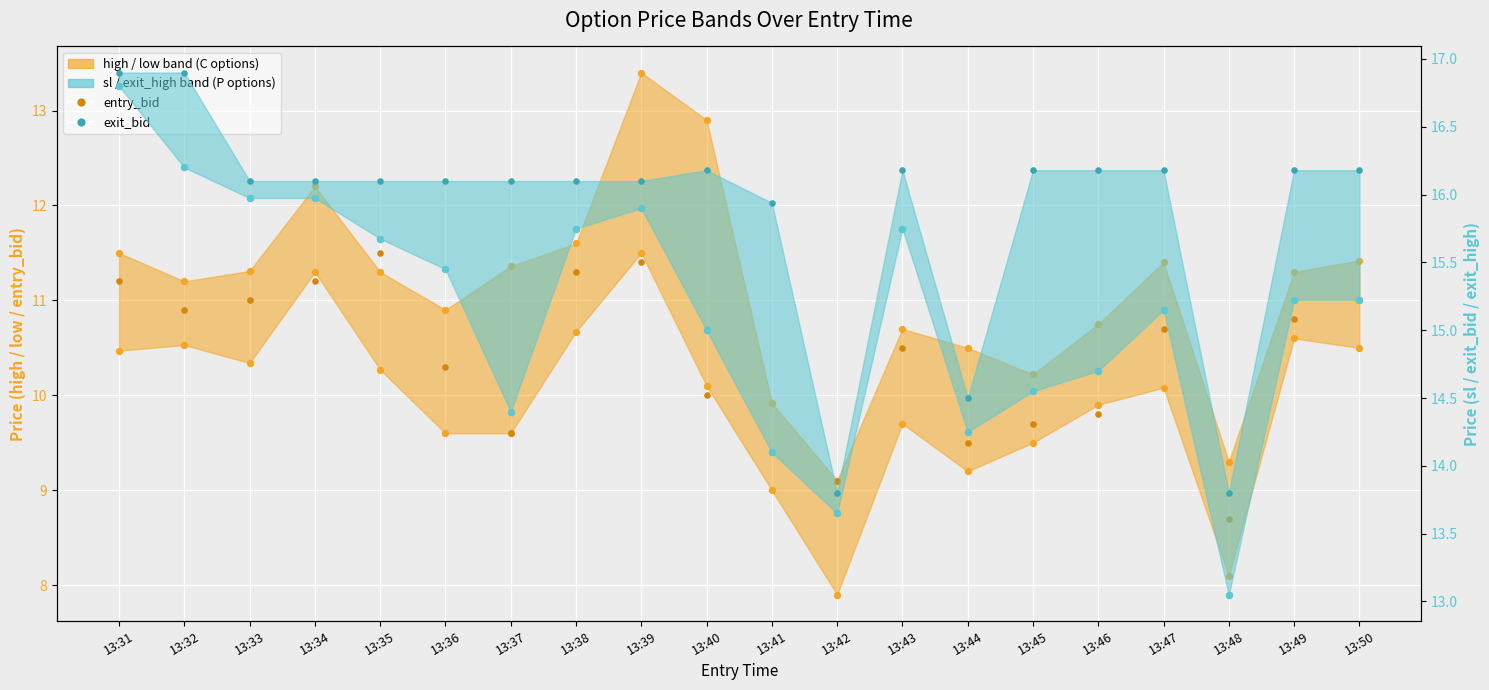

Which series contains the lowest Y value?

entry_bid